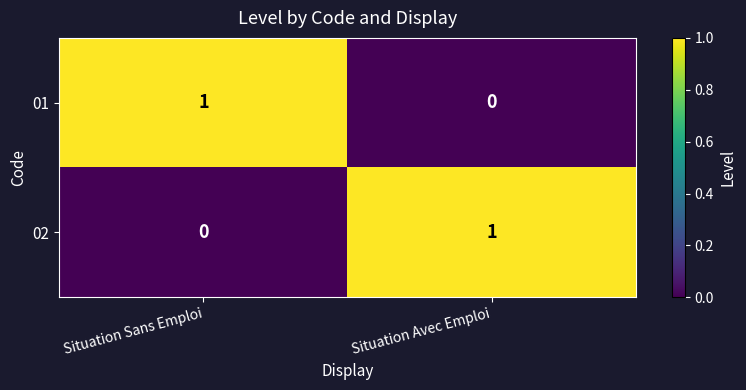

At Situation Avec Emploi, list the series in order from smallest to largest.

01, 02